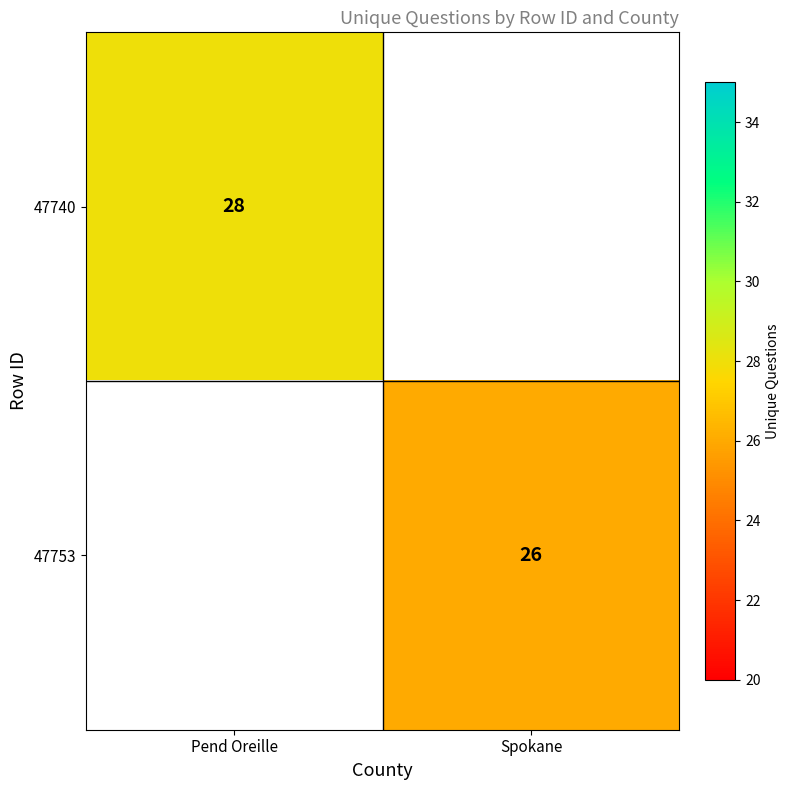

Is it true that 47753 equals 45.4 at Spokane?

False